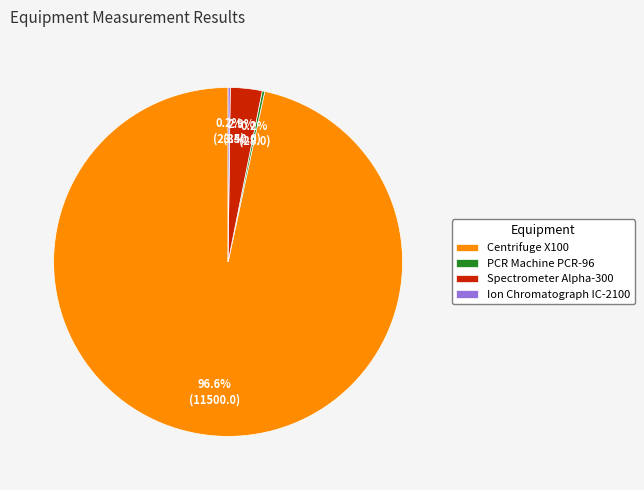

Which slice is the largest?

Centrifuge X100